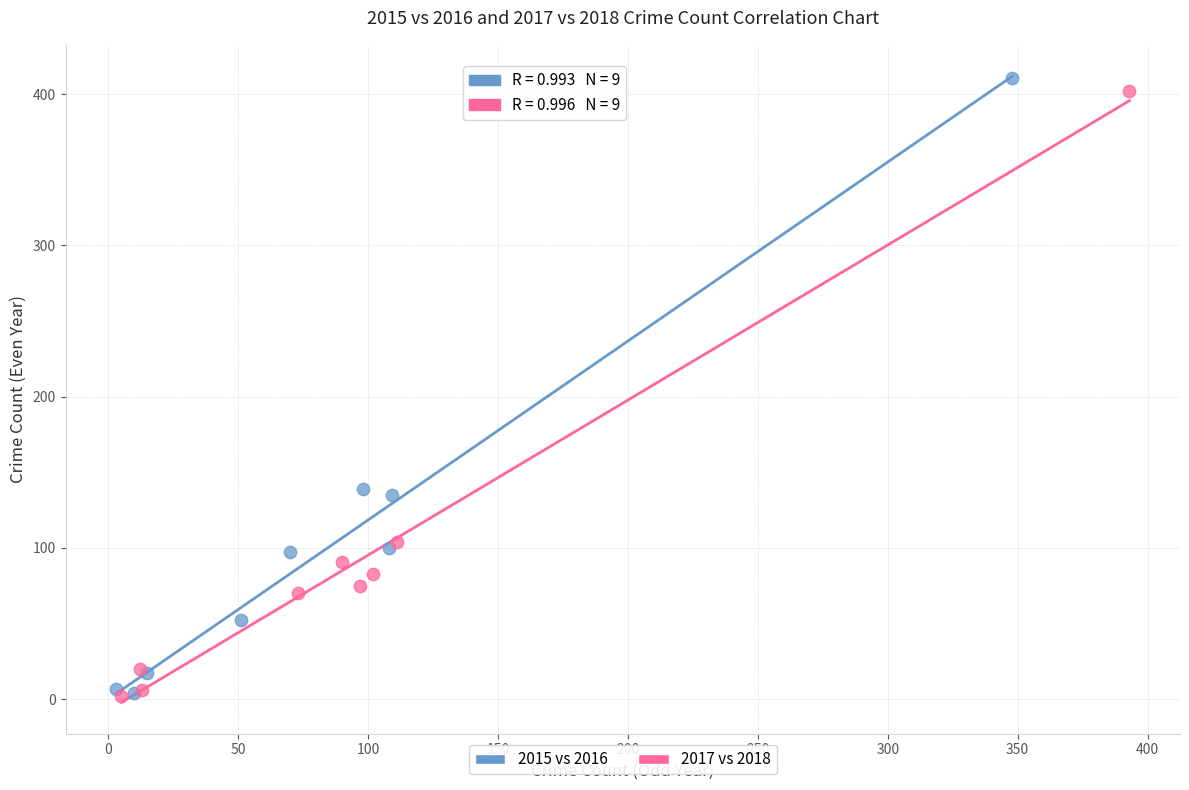

Which series has the largest Y range (max minus min)?

2015 vs 2016